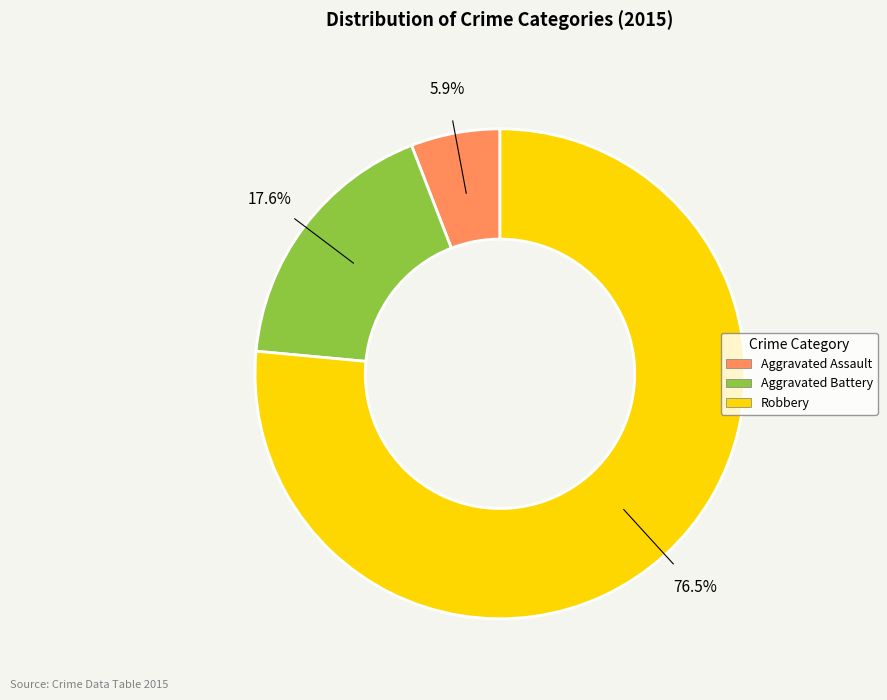

Is there any slice that represents more than half of the pie?

Yes